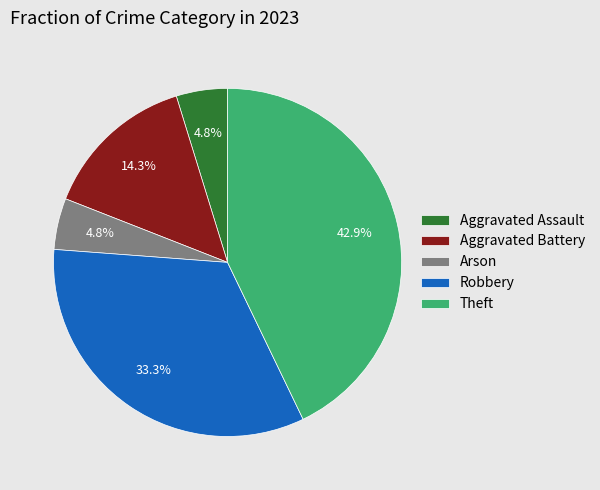

To the nearest percent, what is the combined percentage of Aggravated Assault and Theft?

48%